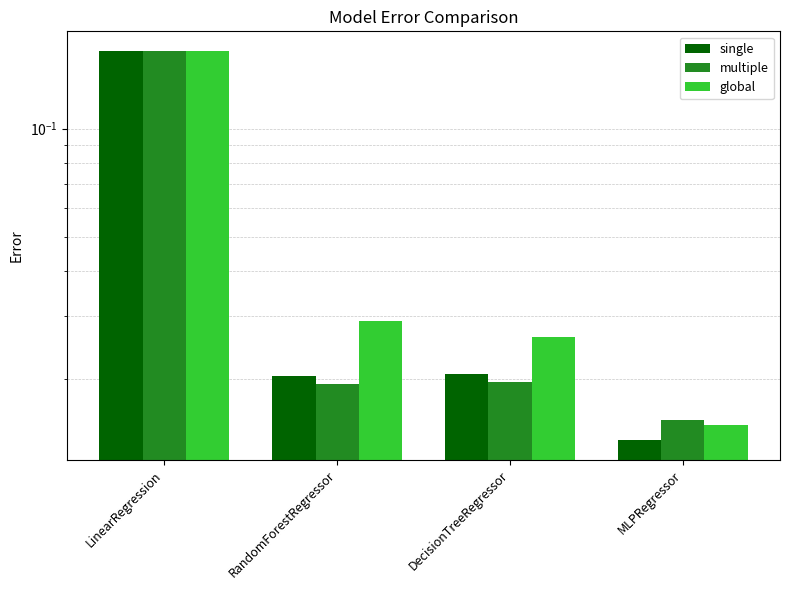

At which label does global reach its minimum?

MLPRegressor